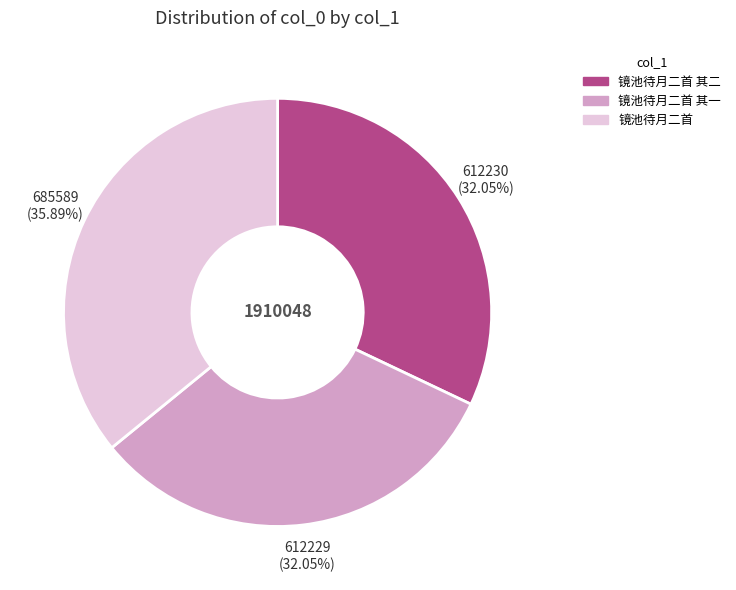

Does 镜池待月二首 其一 represent more than half of the total?

No